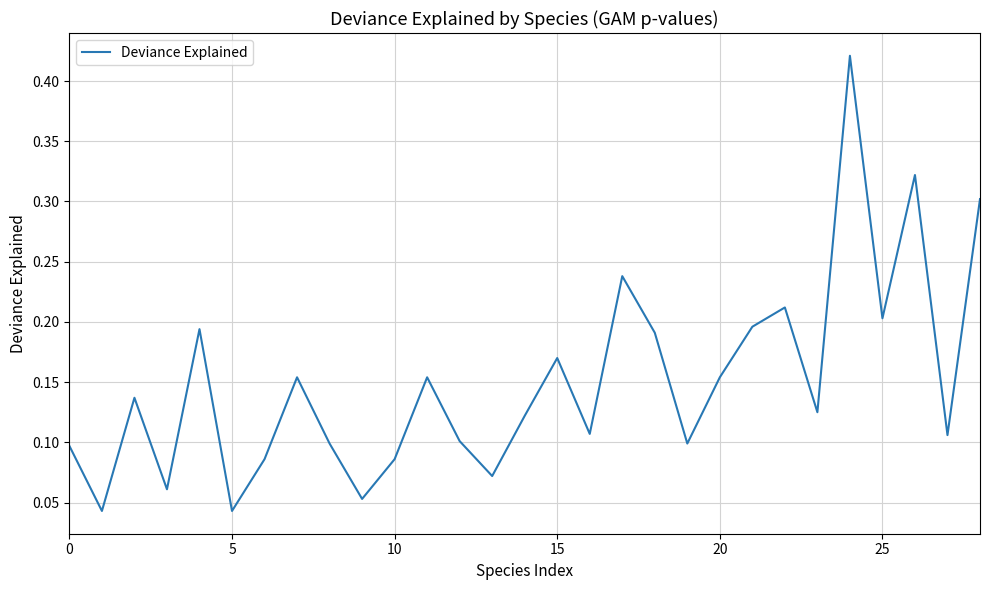

How many interior local peaks (higher than both neighbors) does the data have?

9